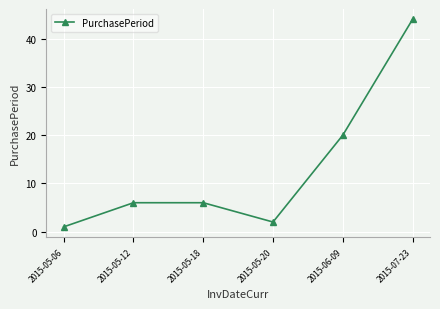

How many points are lower than both their immediate neighbors (excluding endpoints)?

1